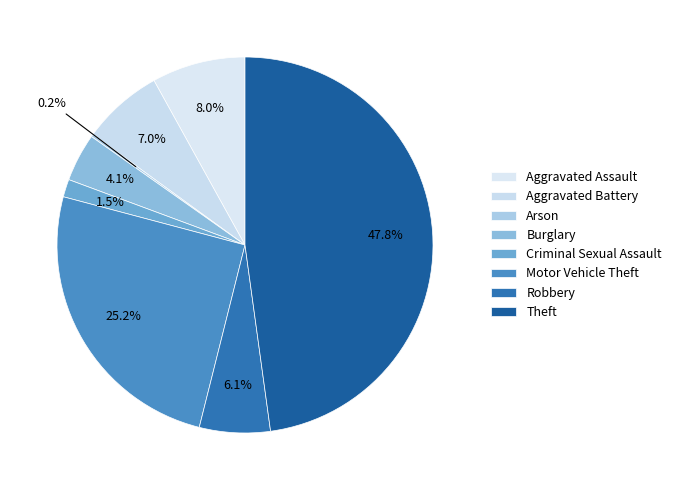

To the nearest percent, what percentage of the pie is Aggravated Assault?

8%